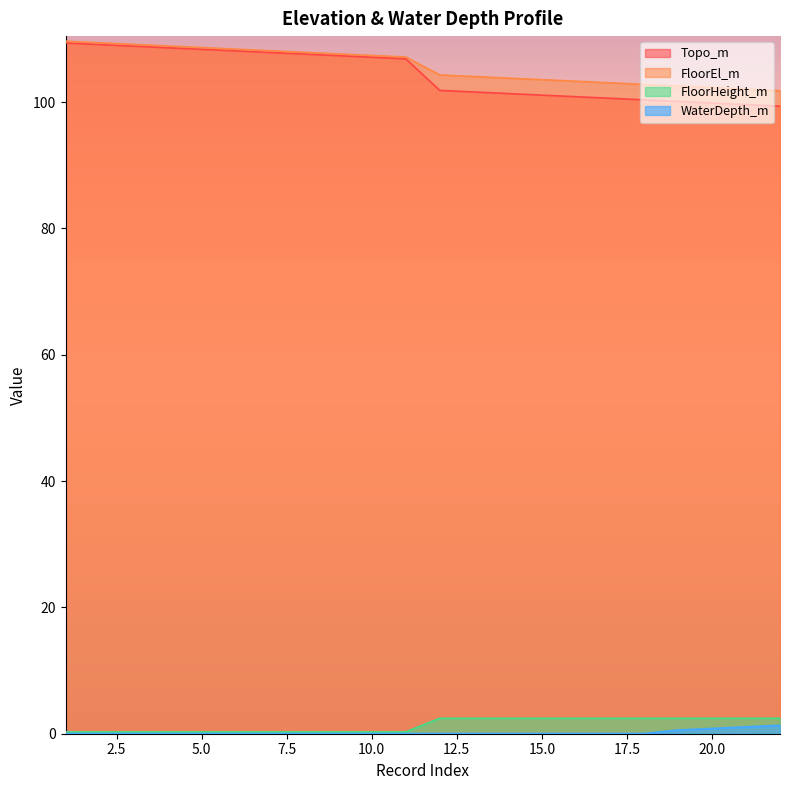

At which label does Topo_m reach its peak?

1